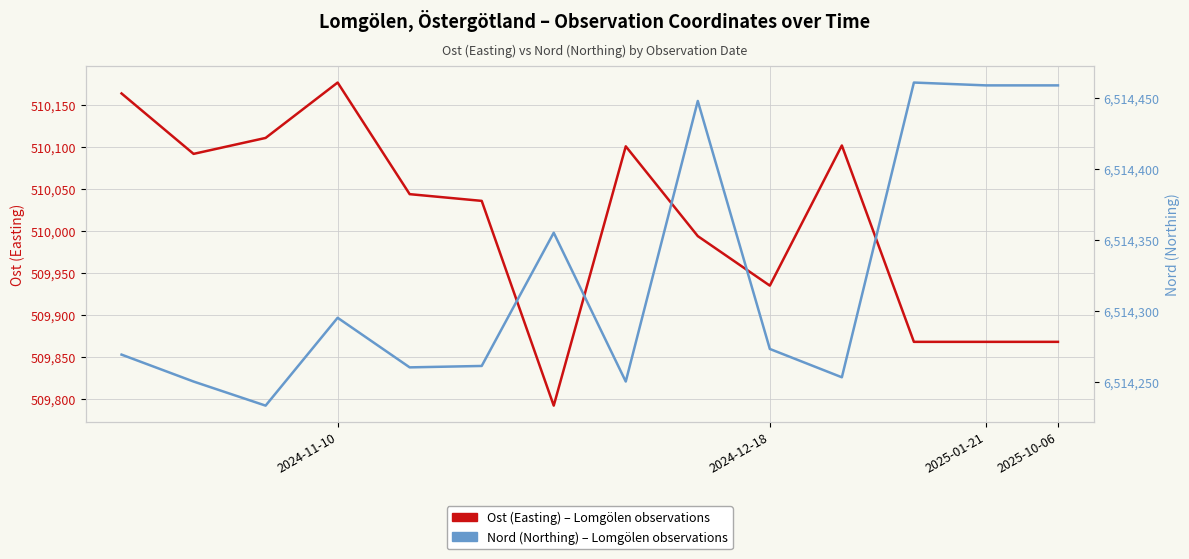

Which series has the largest total across all categories?

Nord (Northing)